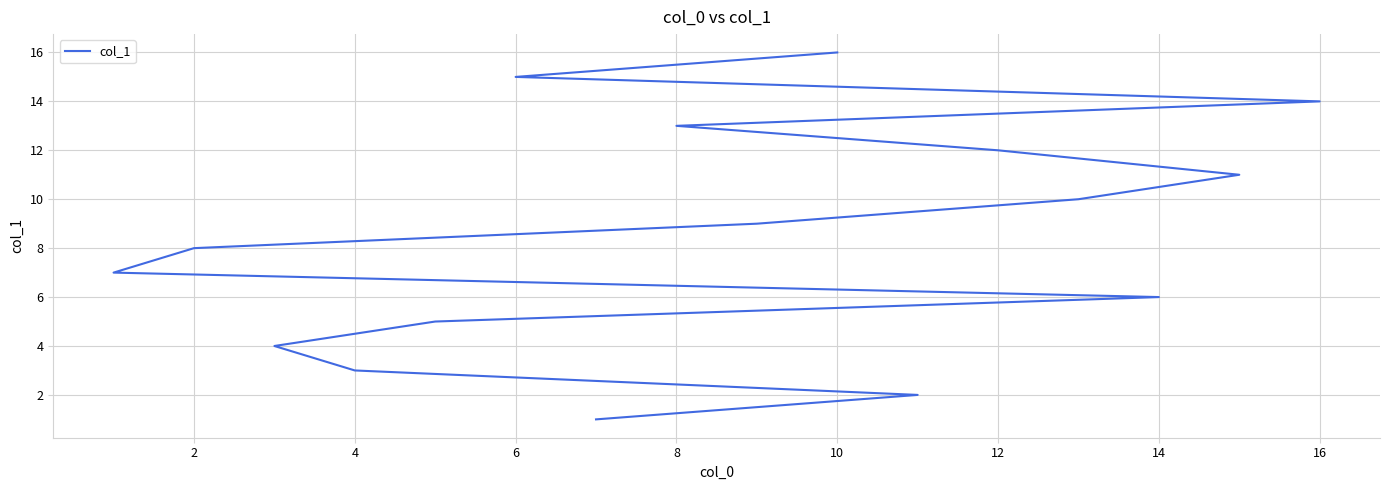

Count the number of categories in the chart.

16